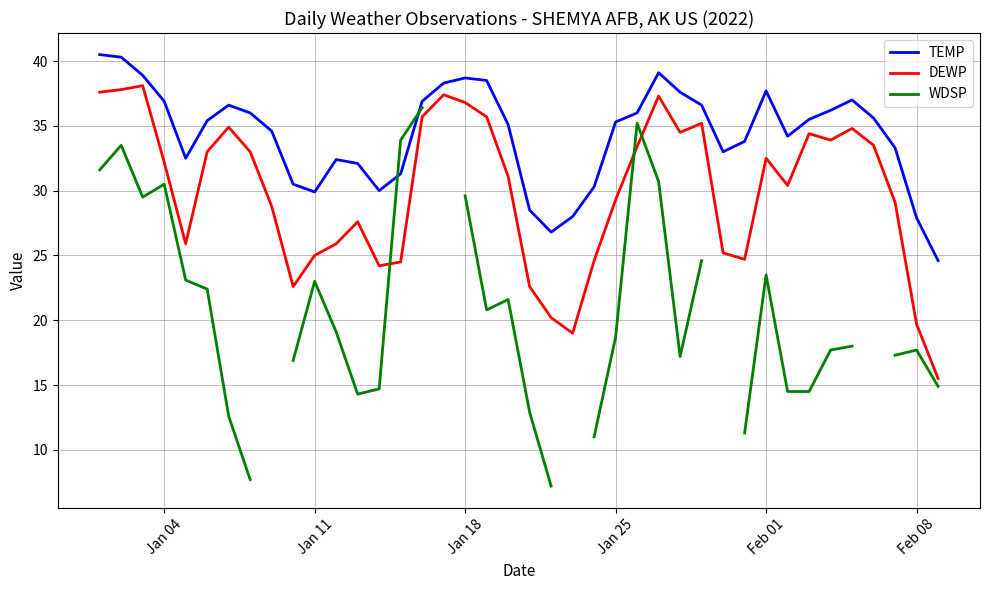

What is the lowest value of the DEWP series?

15.5